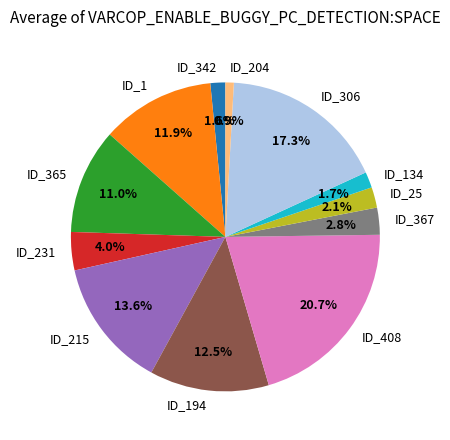

Is it true that ID_231 is 16% of the pie?

False